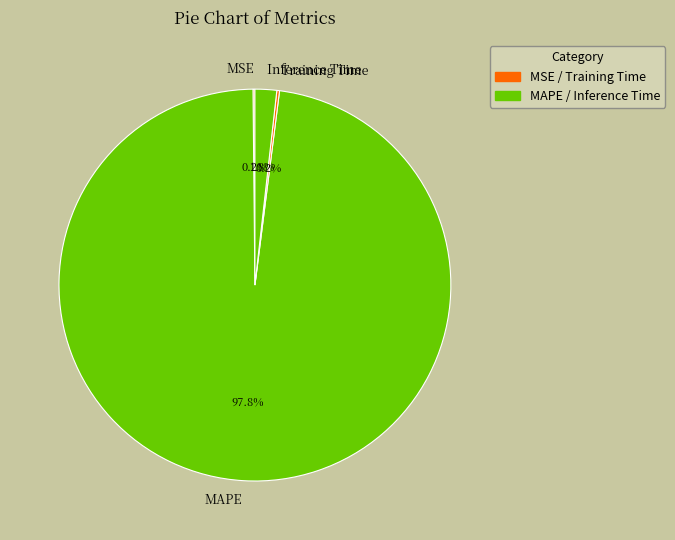

To the nearest percent, what is the difference between the largest and smallest slice percentages?

98%